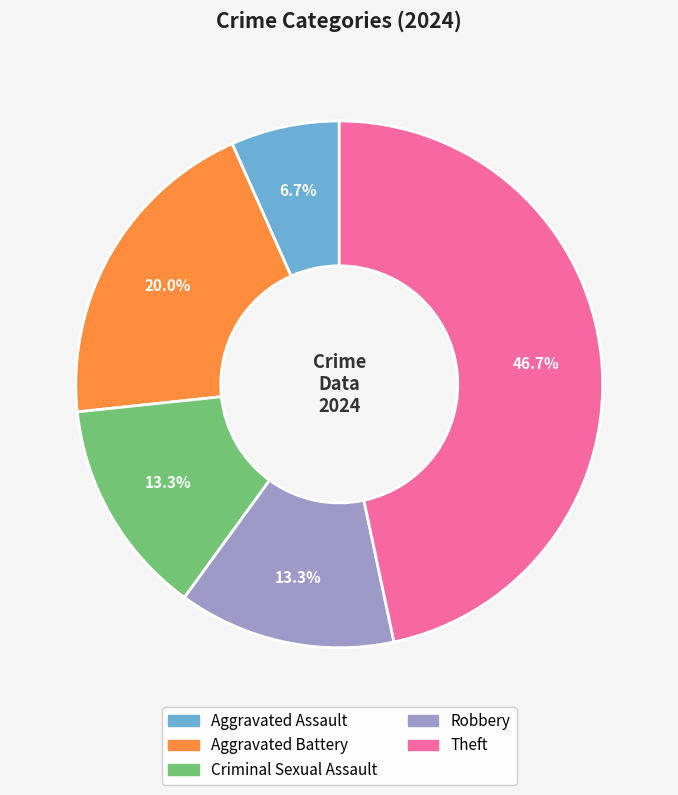

Is there a majority slice in this chart?

No